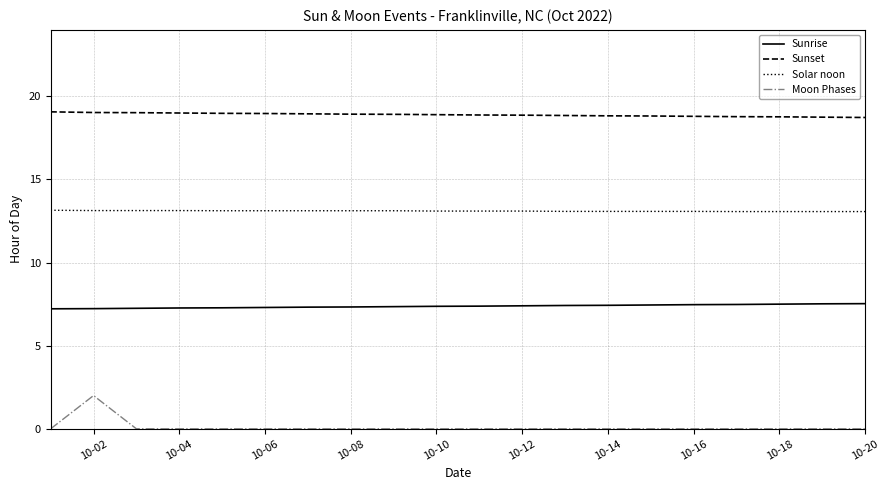

True or false: Solar noon and Sunset intersect in this chart.

False